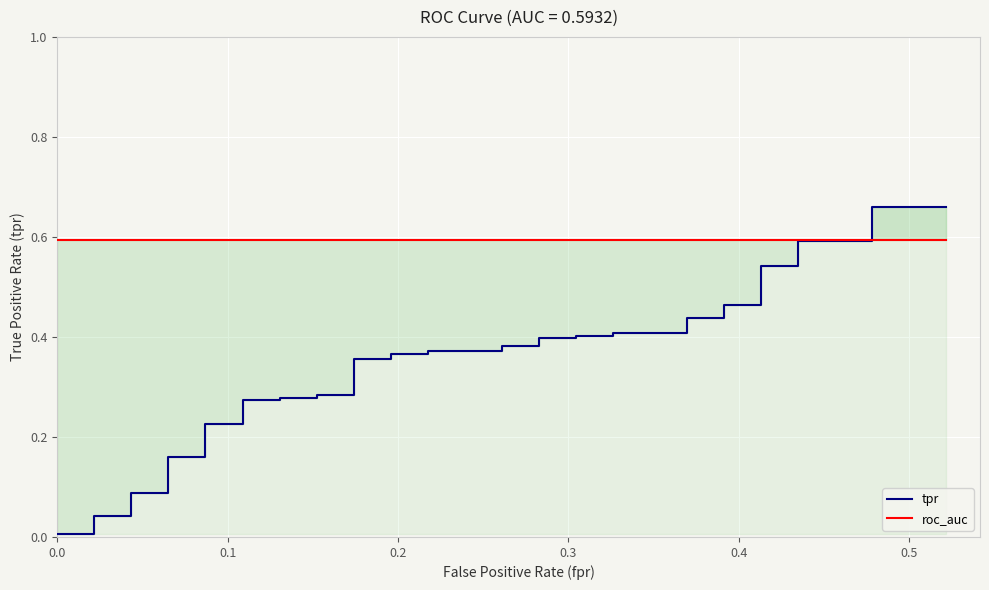

The roc_auc series shows 0.1 at 15. True or false?

False